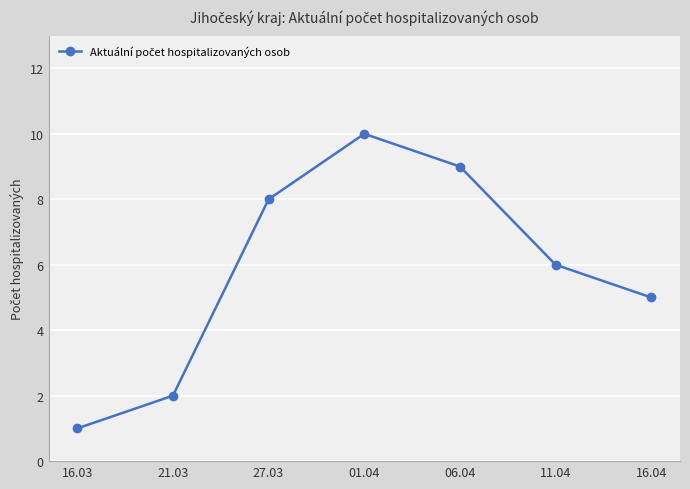

What is the smallest value displayed?

1